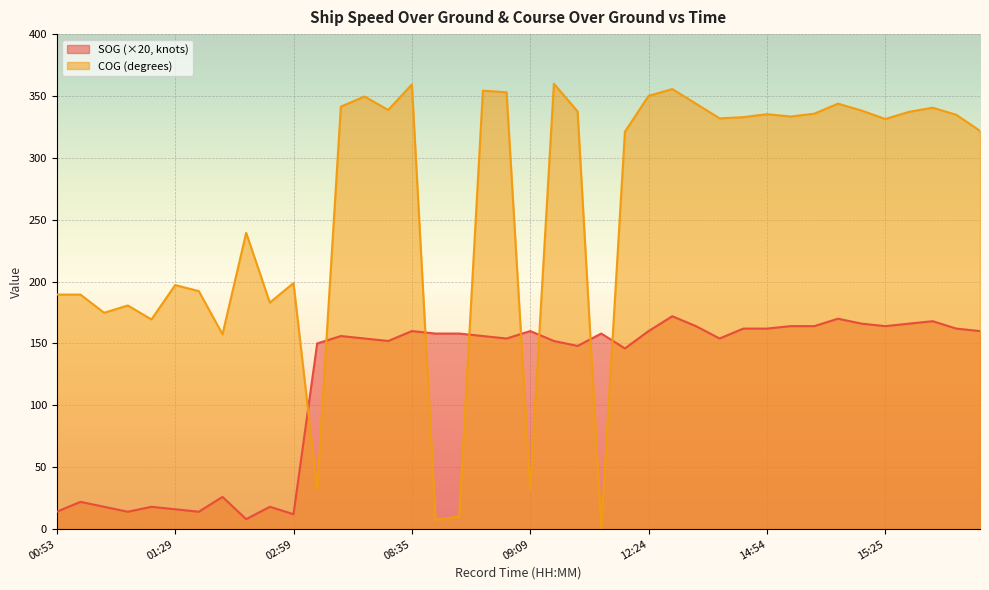

Which series has the largest total across all categories?

COG (degrees)